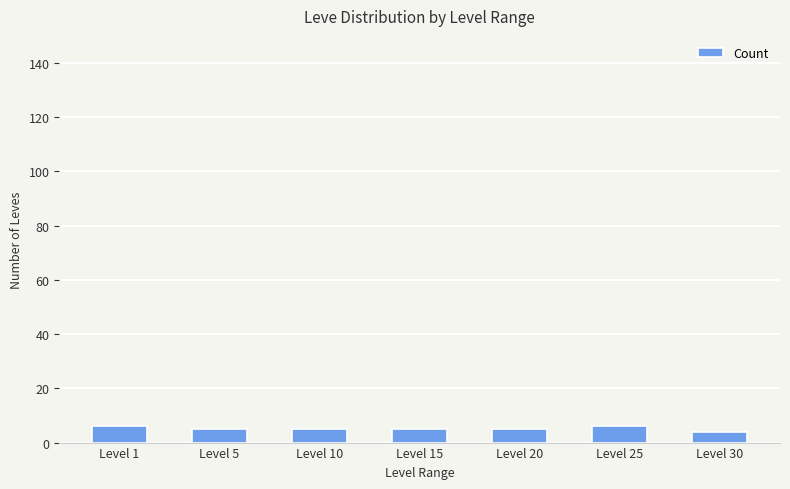

Reading left to right, transcribe all the data shown in this chart.

Level 1=6	Level 5=5	Level 10=5	Level 15=5	Level 20=5	Level 25=6	Level 30=4